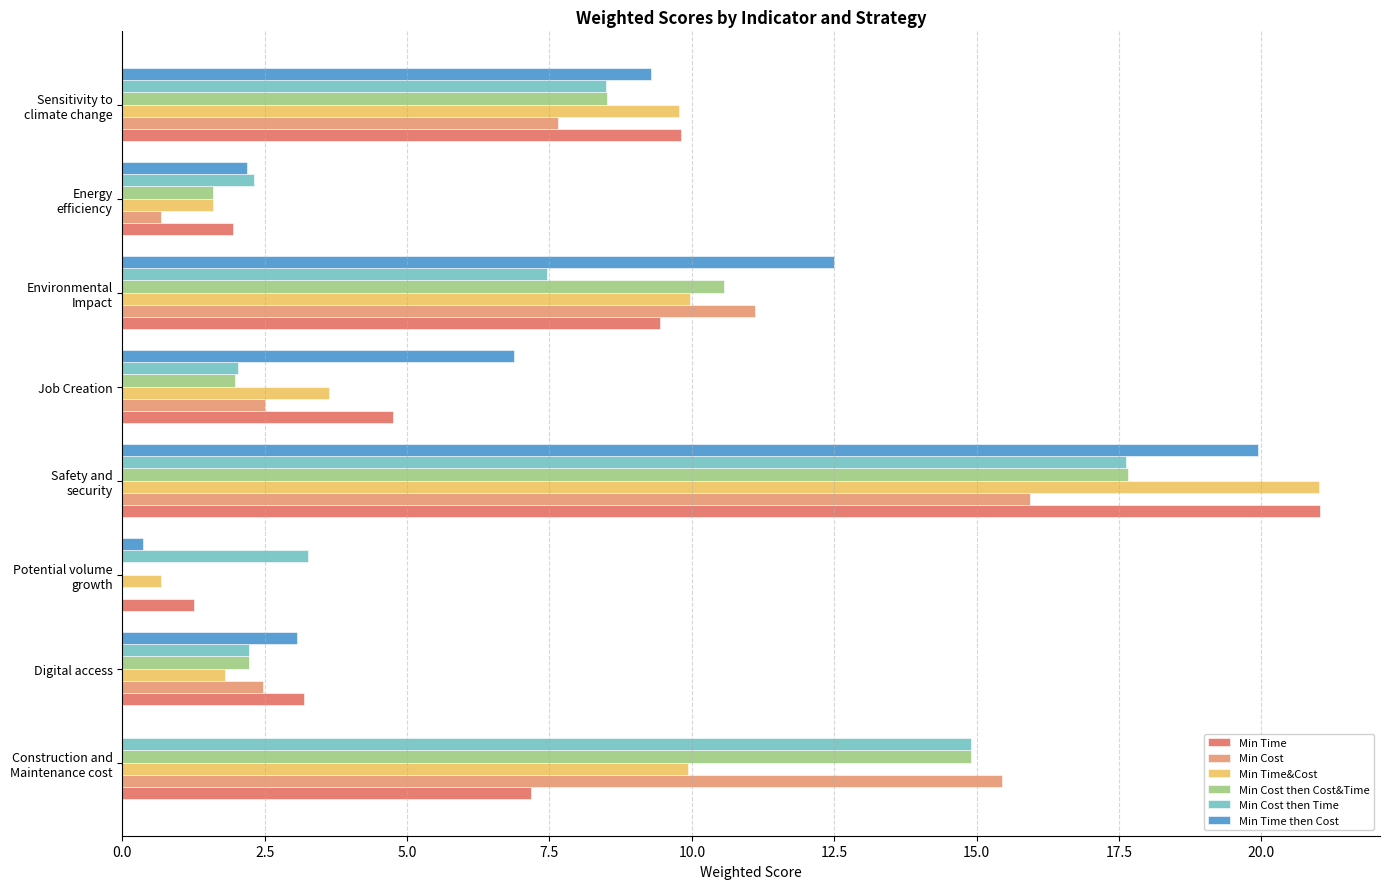

Which series has the widest spread of values?

Min Time&Cost